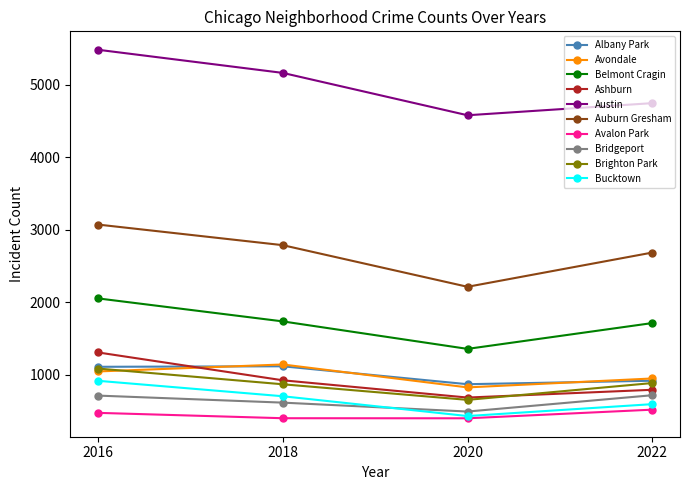

Between 2020 and 2022, which series saw the biggest shift?

Auburn Gresham